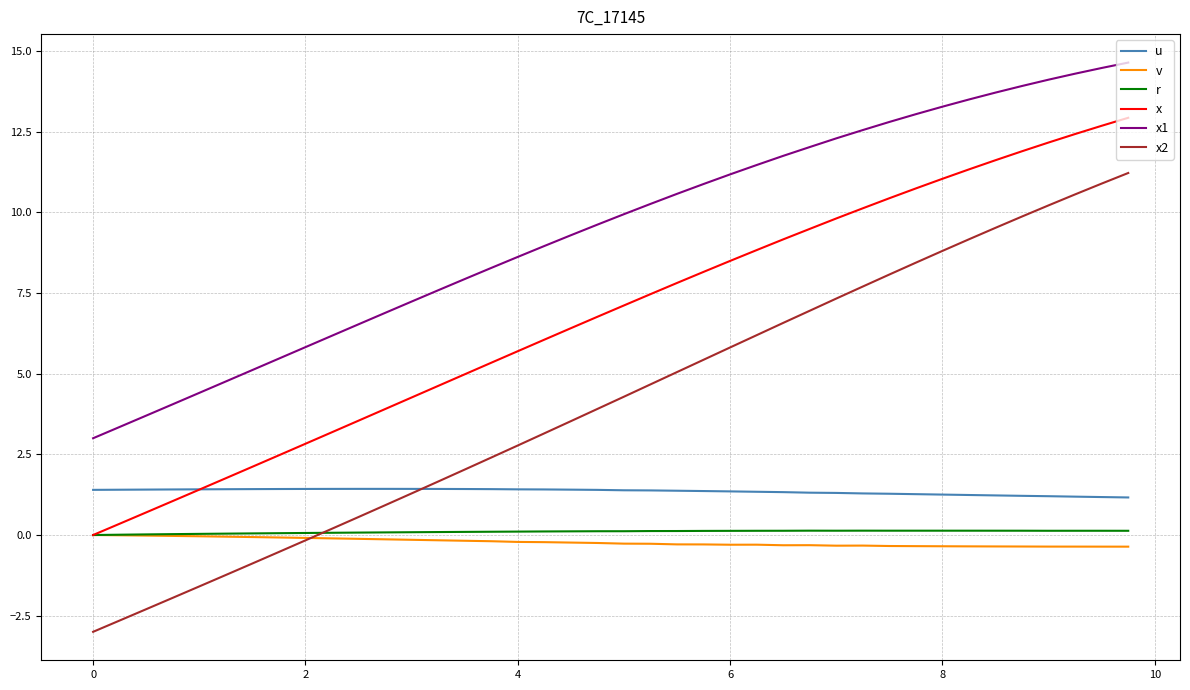

What is the lowest value of the v series?

-0.4